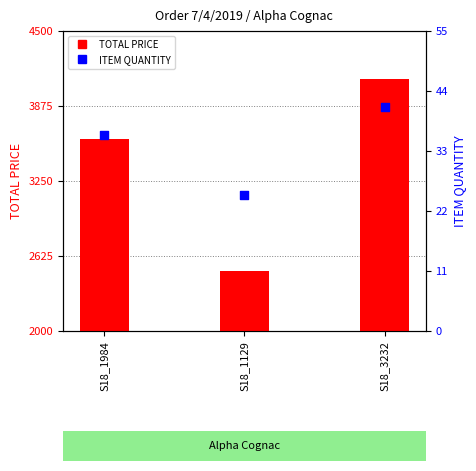

What is the total value across all series at S18_3232?

4141